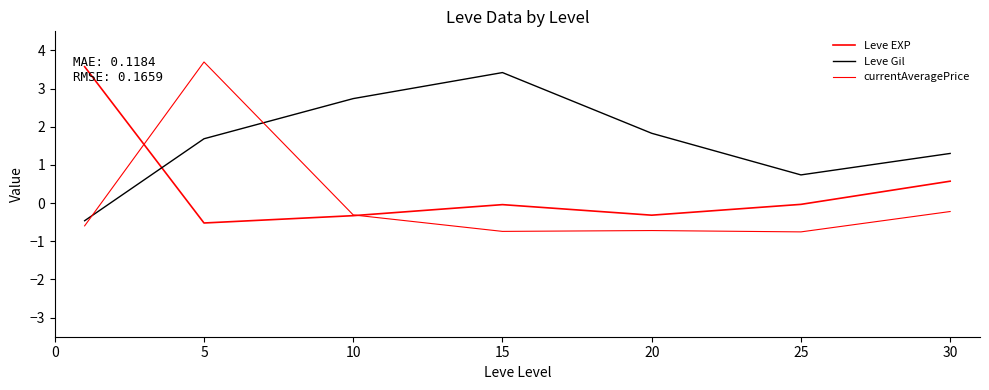

Which series has the largest total across all categories?

Leve Gil